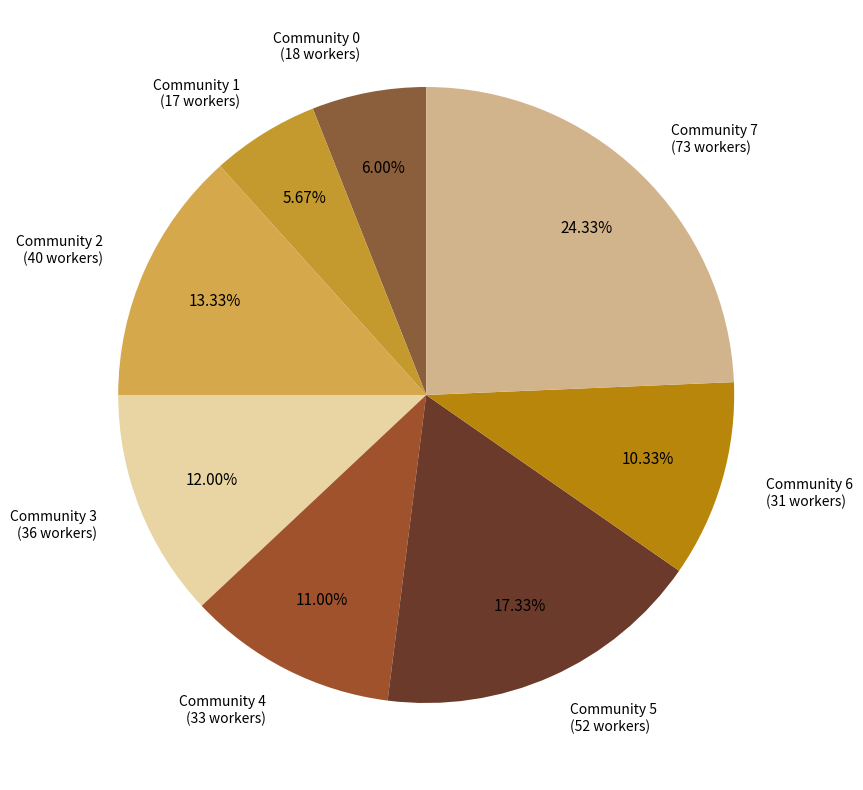

What is the largest slice in the pie chart?

Community 7